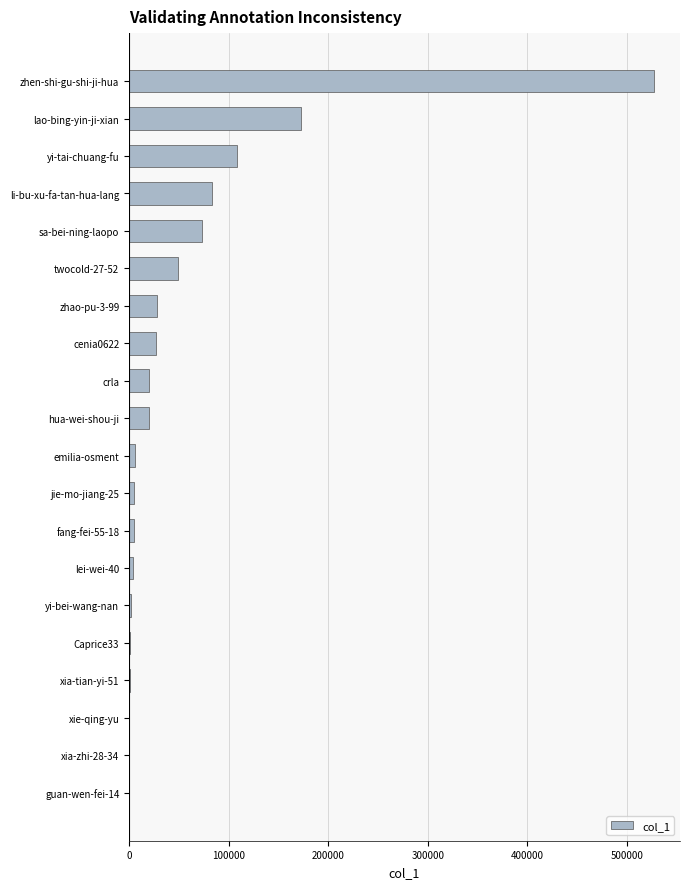

Where is the data nearest to the value 263612?

lao-bing-yin-ji-xian